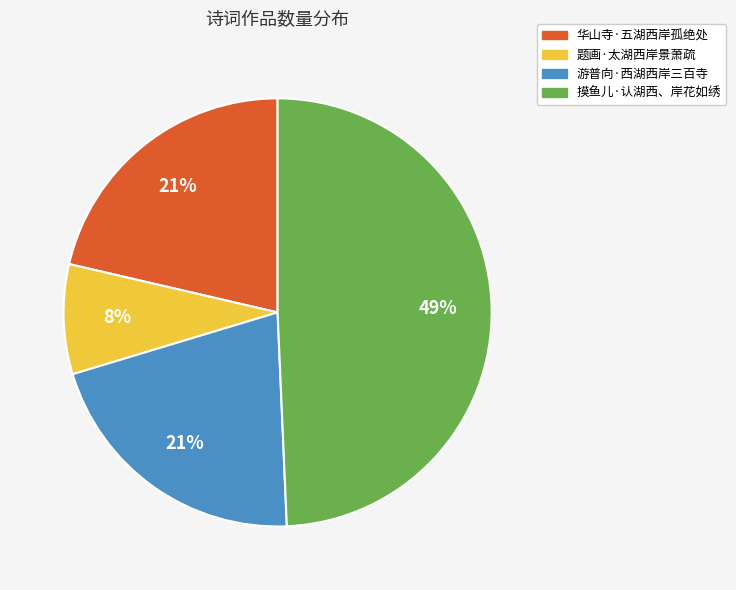

Is it true that 华山寺·五湖西岸孤绝处 is 21% of the pie?

True